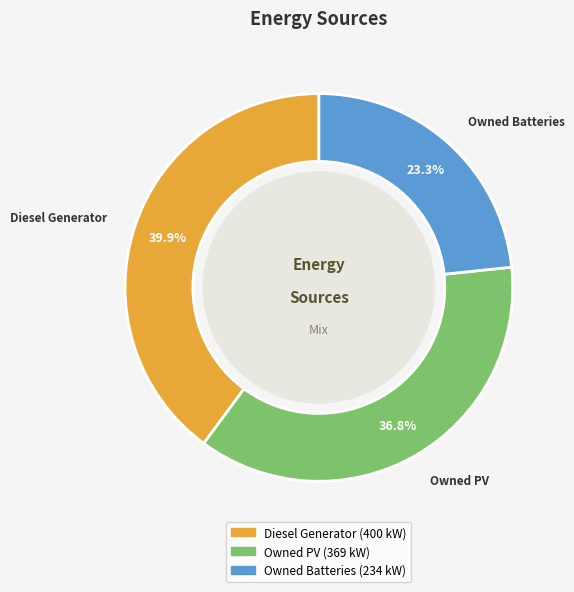

The Diesel Generator slice represents 40% of the pie. True or false?

True